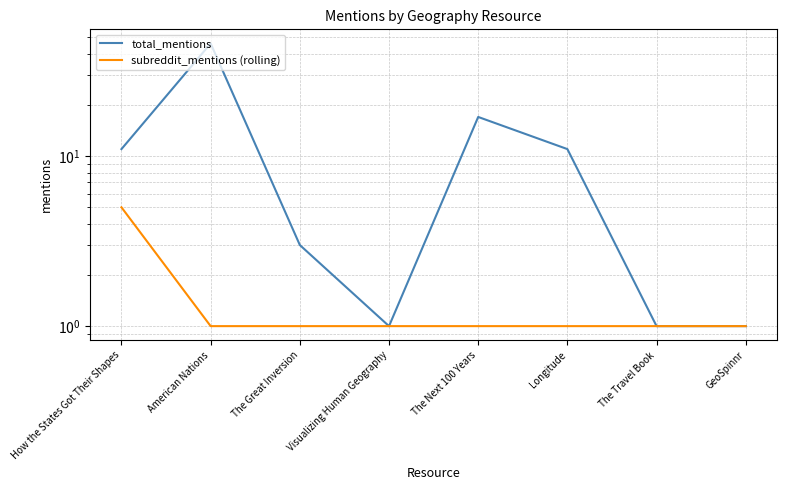

At which category is the sum across all series the highest?

American Nations